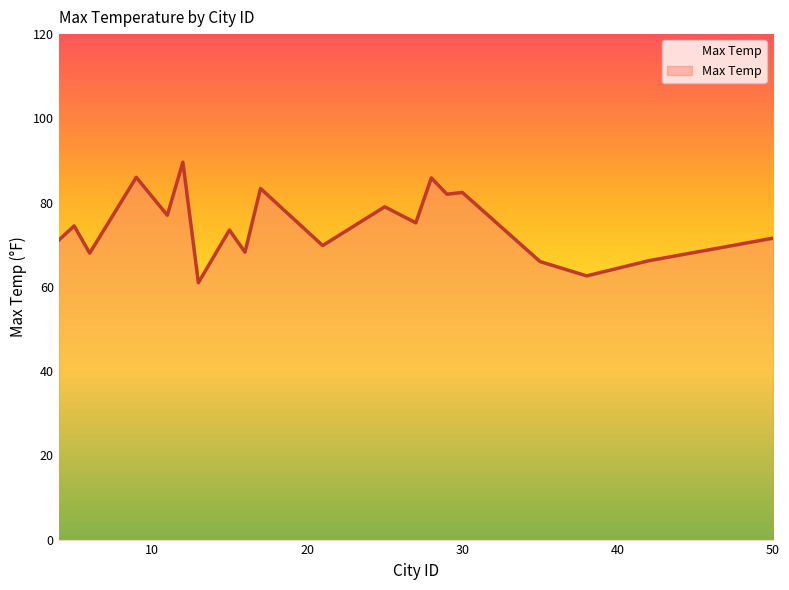

Does the chart display data point markers on the line(s)?

No